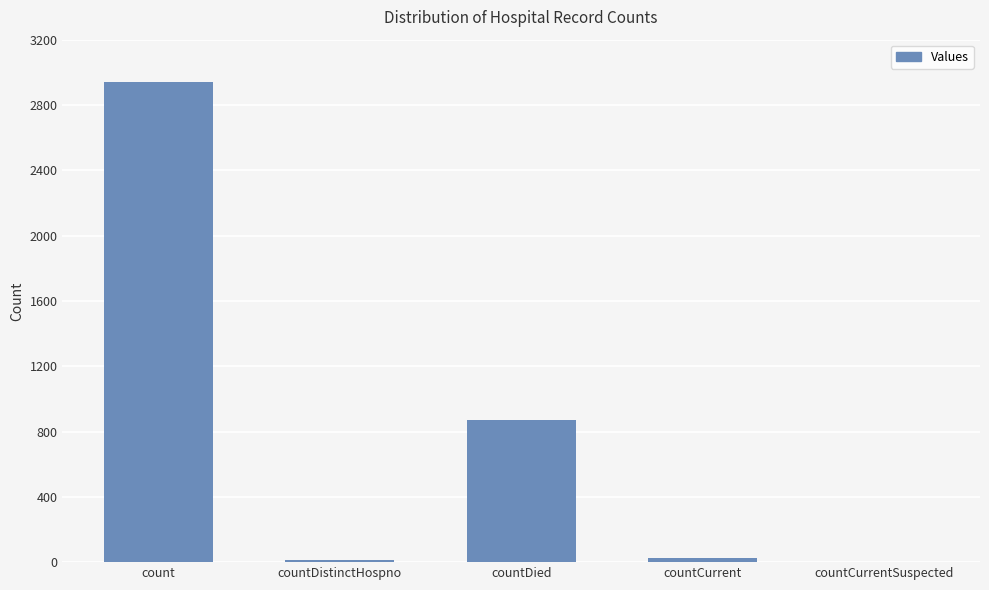

Which category has the highest value across all series?

count